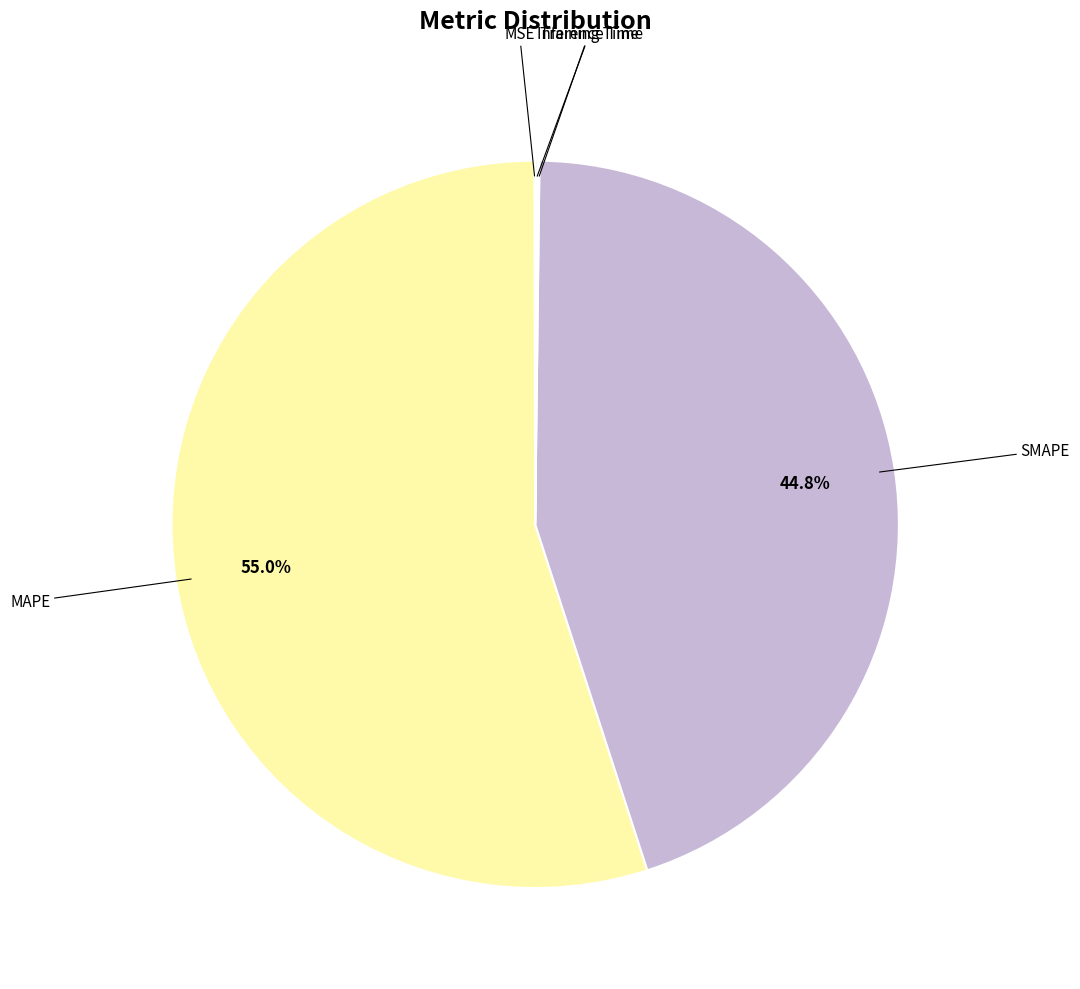

Does any single category account for the majority?

Yes